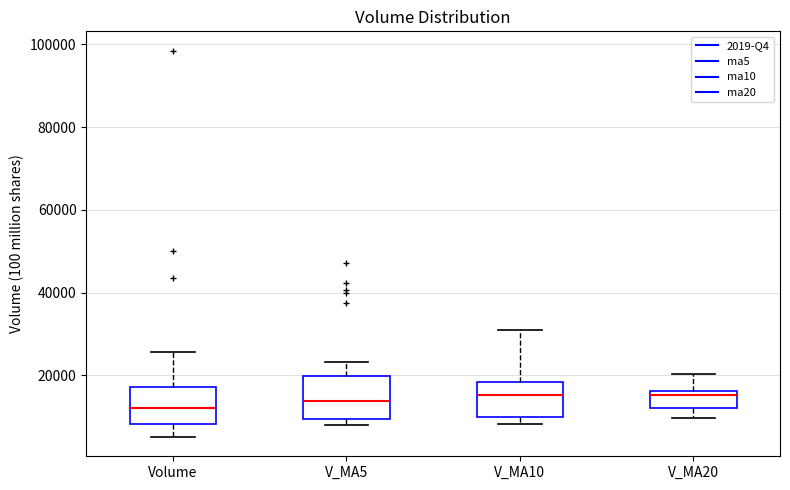

Reading left to right, read every box against the y-axis: the position of its median line, the range the box covers, and the ends of its whiskers. The values are not printed on the chart, so give them approximately, as read against the axis.

Volume: median 12000, box 8000 to 18000, whiskers 6000 to 26000
V_MA5: median 14000, box 10000 to 20000, whiskers 8000 to 24000
V_MA10: median 16000, box 10000 to 18000, whiskers 8000 to 30000
V_MA20: median 16000 (just below the box's upper edge), box 12000 to 16000, whiskers 10000 to 20000